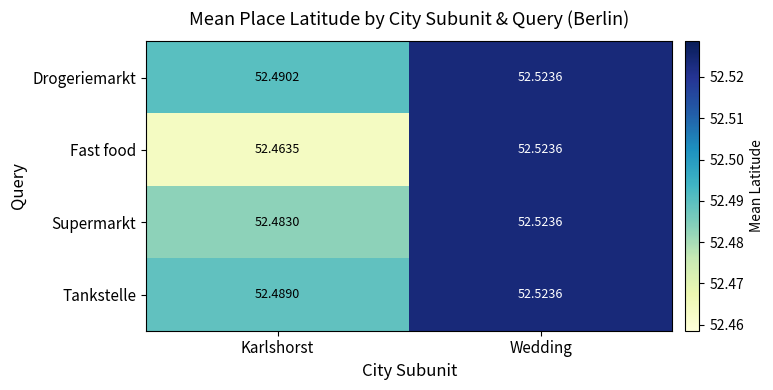

Which category has the lowest value across all series?

Karlshorst